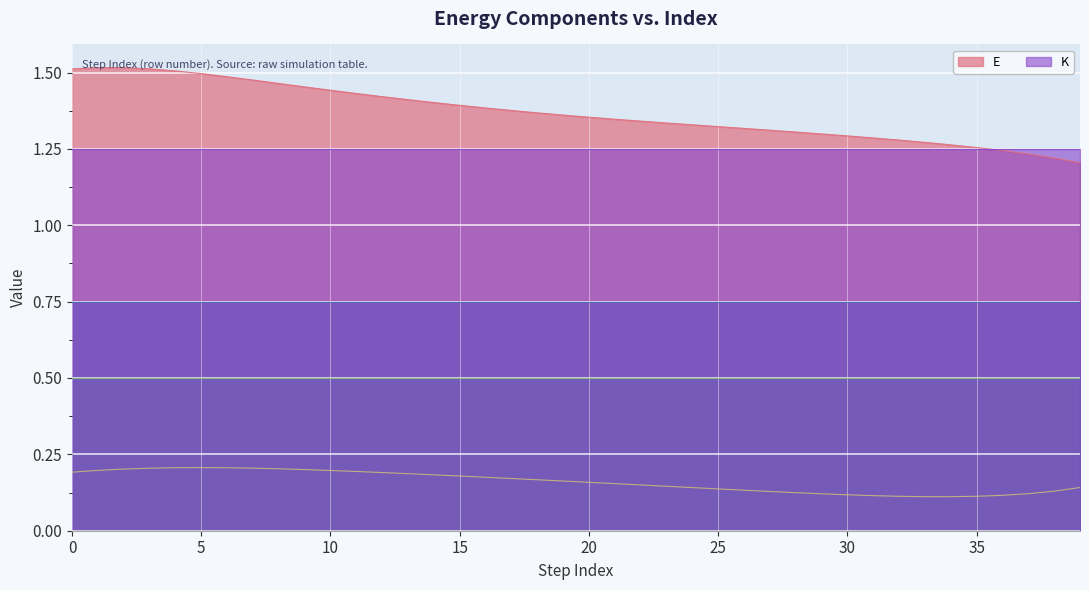

At which category is the sum across all series the highest?

2